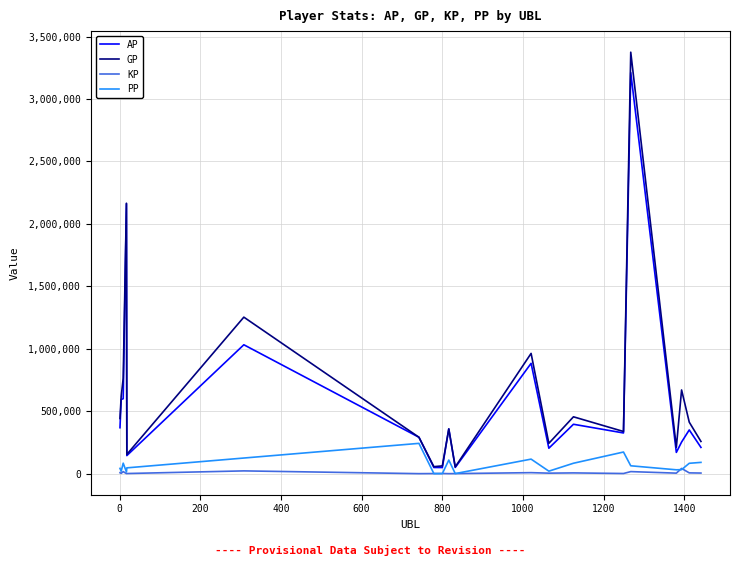

True or false: GP and PP cross at least once.

False